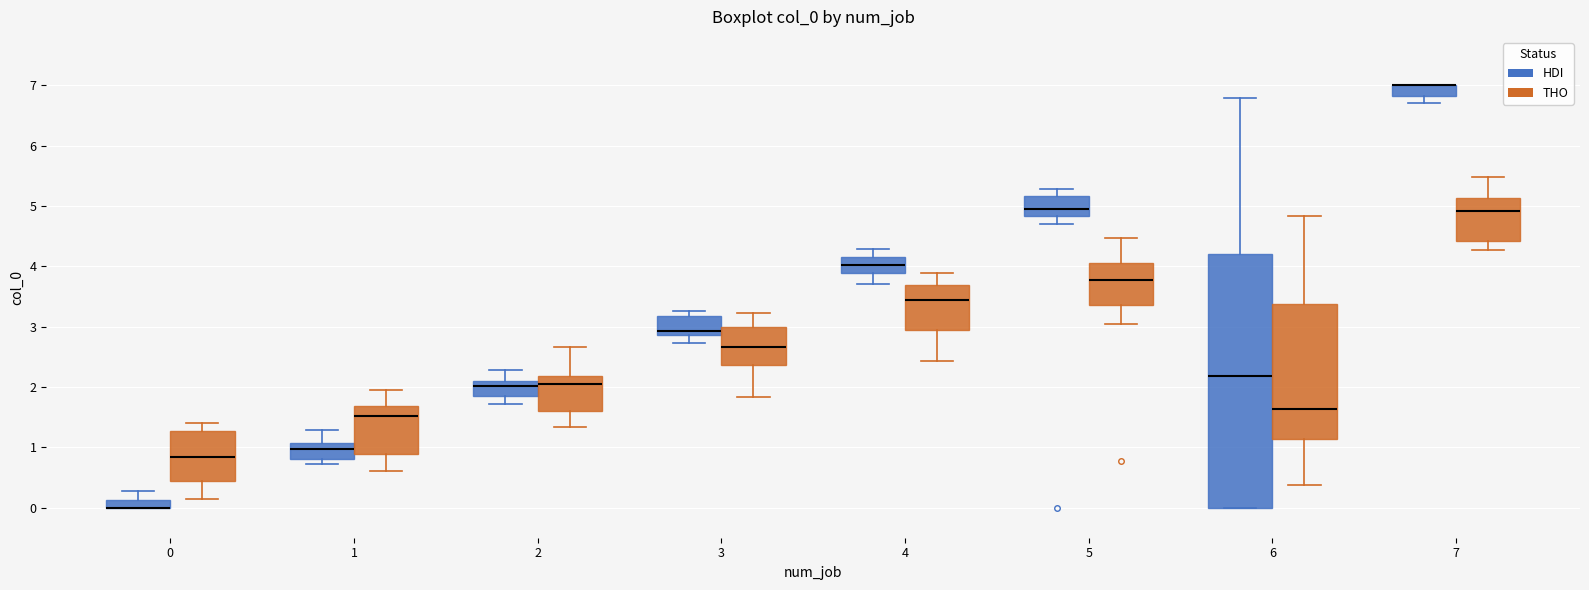

Where does the upper whisker of the box for 1 (HDI) end on the y-axis? The values are not printed on the chart, so give them approximately, as read against the axis.

1.3